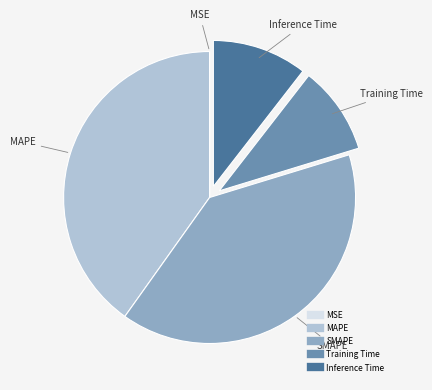

Which category has the biggest portion of the pie?

MAPE